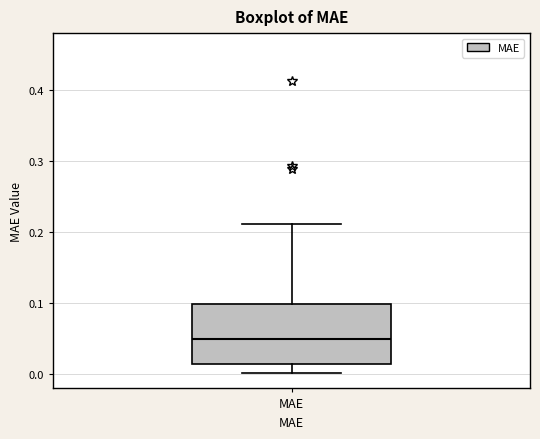

Transcribe this box plot: give where the median line is, the range the box spans, and where the two whiskers end, as read against the y-axis. The values are not printed on the chart, so give them approximately, as read against the axis.

median 0.05, box 0.01 to 0.10, whiskers 0.00 to 0.21